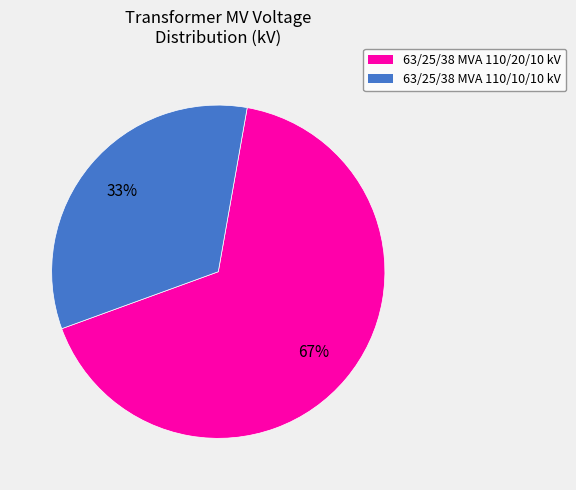

To the nearest percent, what is the combined percentage of 63/25/38 MVA 110/10/10 kV and 63/25/38 MVA 110/20/10 kV?

100%